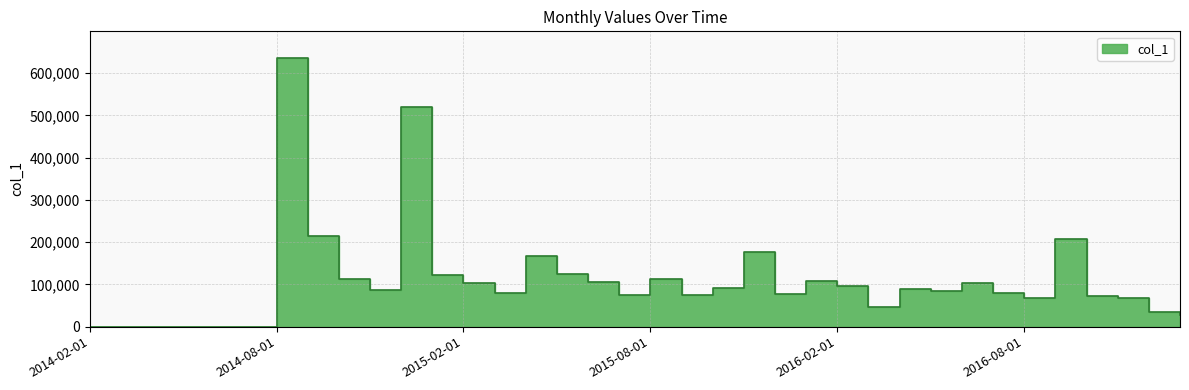

List the labels in order of value, smallest first.

2014-02-01, 2014-03-01, 2014-04-01, 2014-05-01, 2014-06-01, 2014-07-01, 2017-01-01, 2016-12-01, 2016-03-01, 2016-11-01, 2016-08-01, 2016-10-01, 2015-09-01, 2015-07-01, 2015-12-01, 2016-07-01, 2015-03-01, 2016-05-01, 2014-11-01, 2016-04-01, 2015-10-01, 2016-02-01, 2016-06-01, 2015-02-01, 2015-06-01, 2016-01-01, 2014-10-01, 2015-08-01, 2015-01-01, 2015-05-01, 2015-04-01, 2015-11-01, 2016-09-01, 2014-09-01, 2014-12-01, 2014-08-01